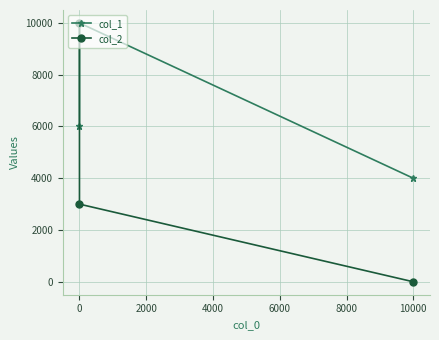

What are all the series names shown in the legend?

col_1, col_2